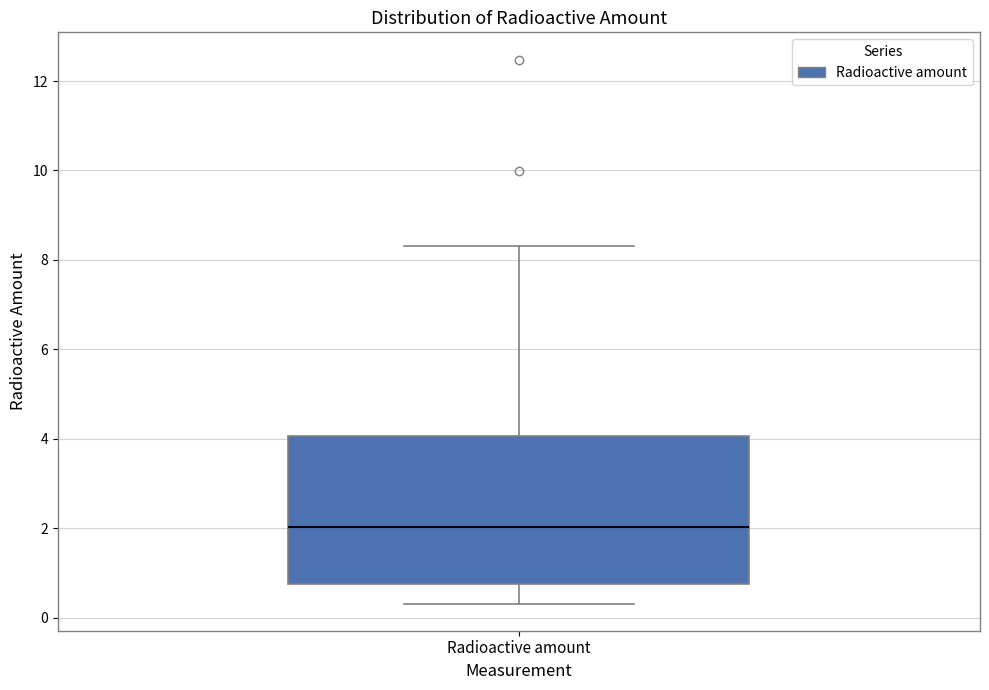

Where is the lower edge of the box for Radioactive amount on the y-axis? The values are not printed on the chart, so give them approximately, as read against the axis.

0.8